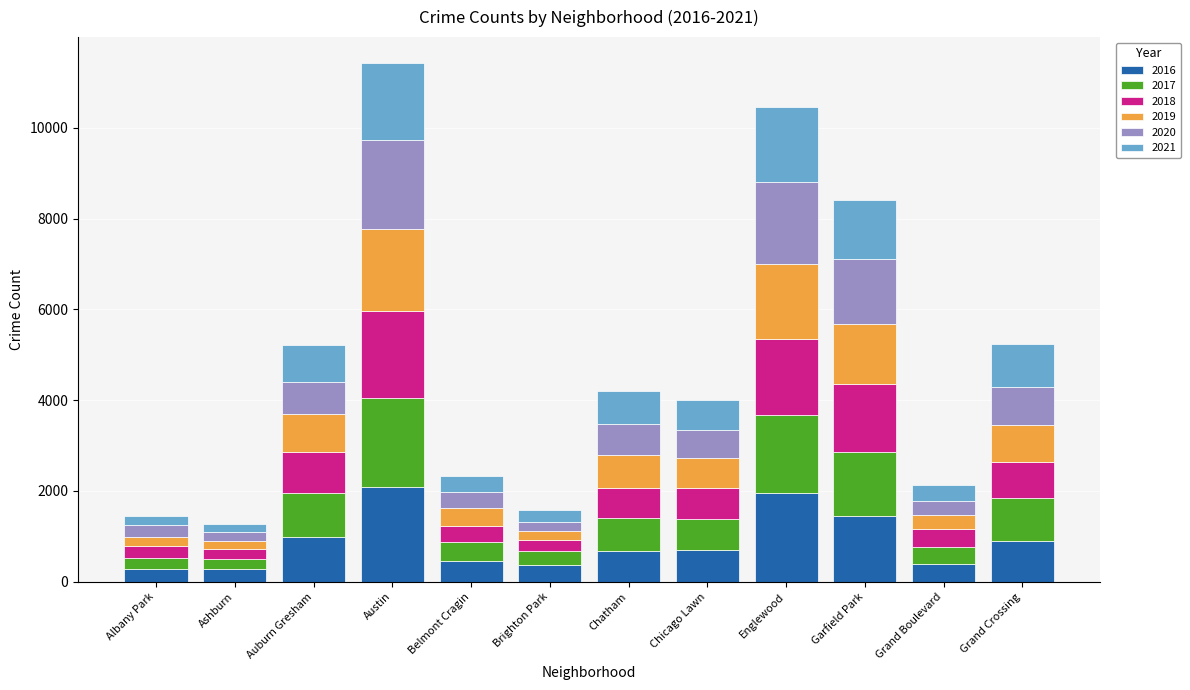

Is it true that 2016 equals 276 at Ashburn?

True